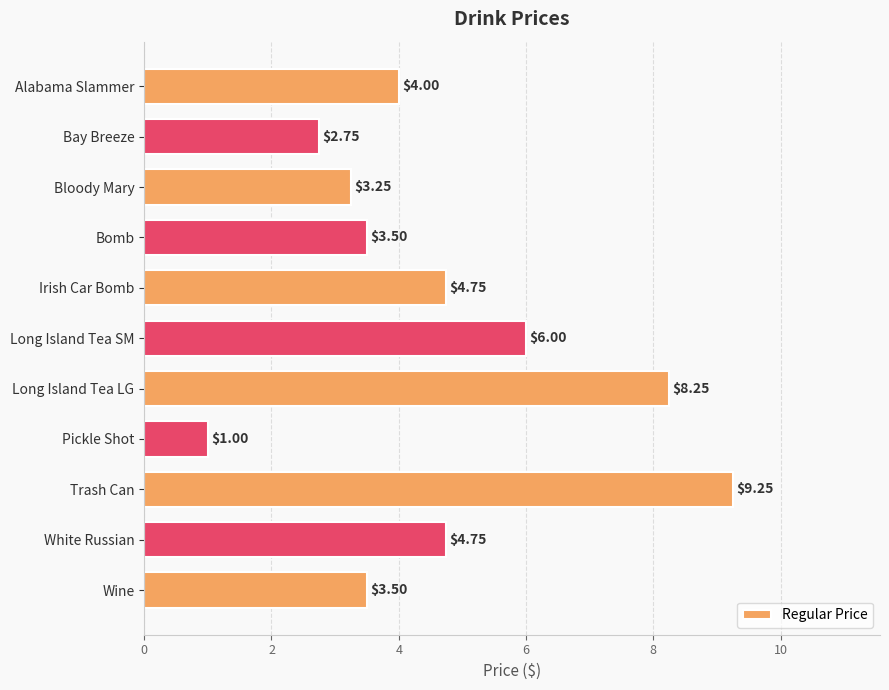

Count the number of data series in this chart.

1